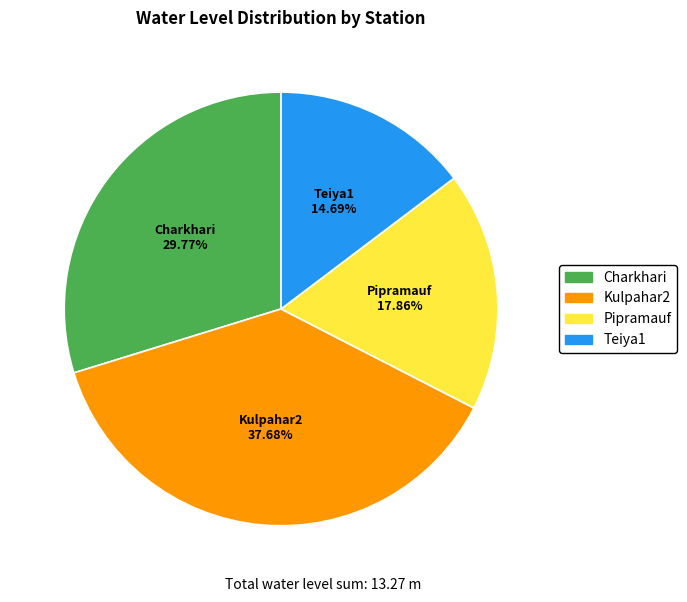

Rank the categories by value from lowest to highest.

Teiya1, Pipramauf, Charkhari, Kulpahar2